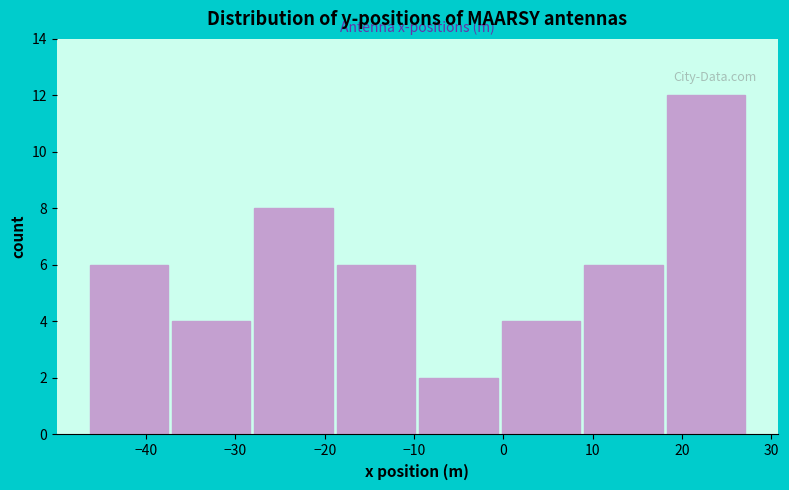

Which range on the x-axis has the tallest bar?

18 to 27